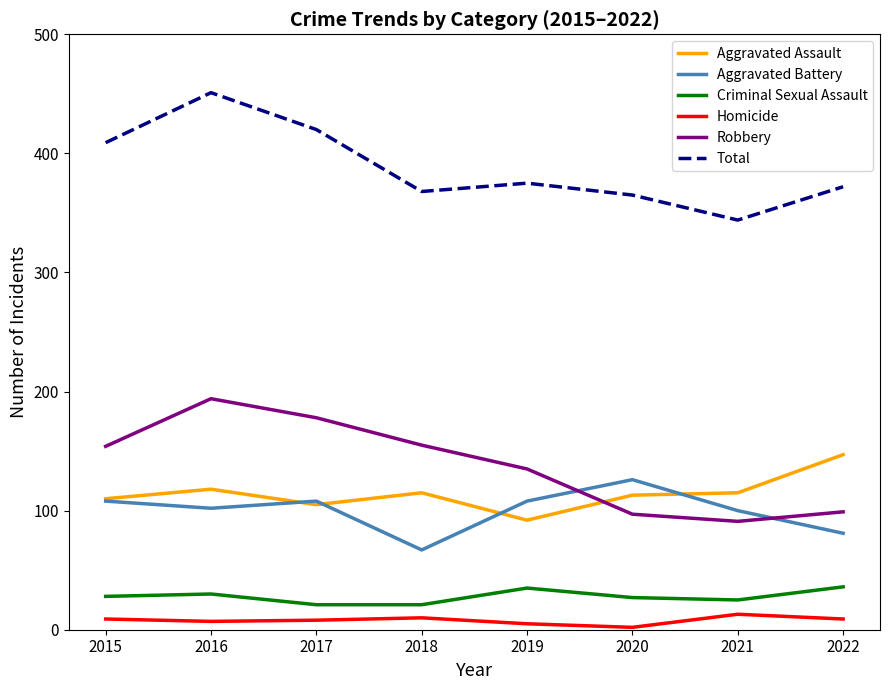

What is the sum of all Aggravated Assault values?

915